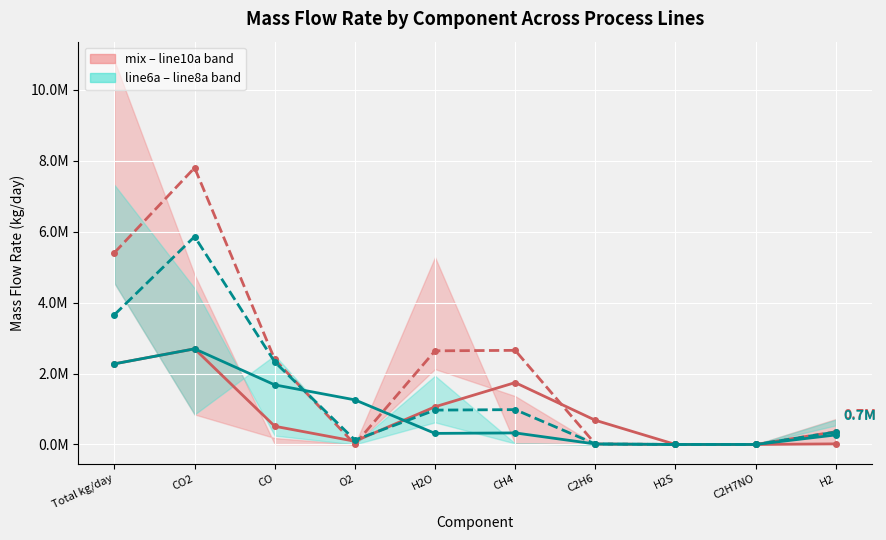

Where is the first local minimum for mix (trend)?

O2